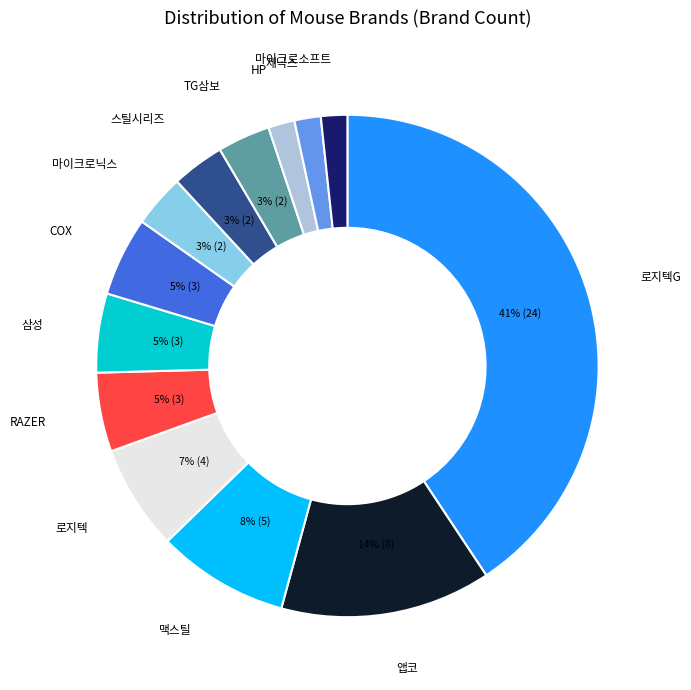

Count the number of slices in the pie.

13